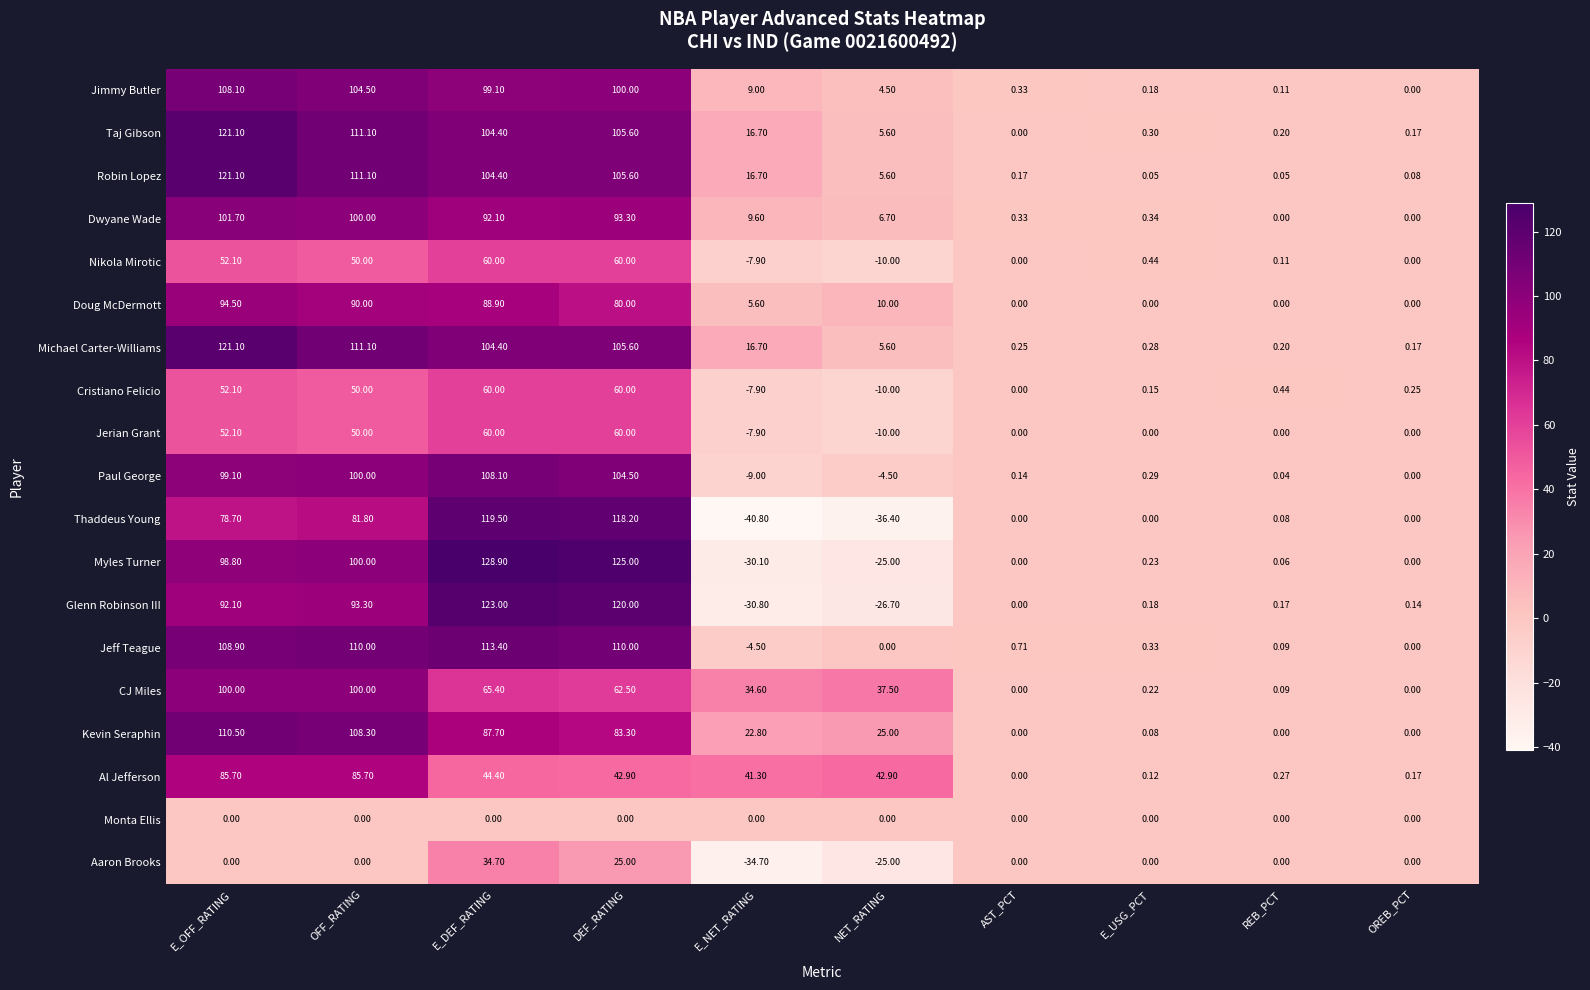

Which series has the widest spread of values?

Thaddeus Young